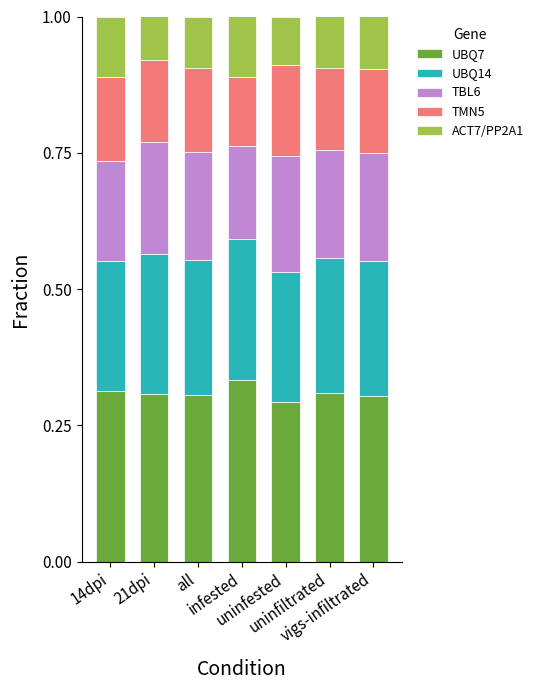

Rank the categories by TBL6 value from lowest to highest.

infested, 14dpi, uninfiltrated, all, vigs-infiltrated, 21dpi, uninfested